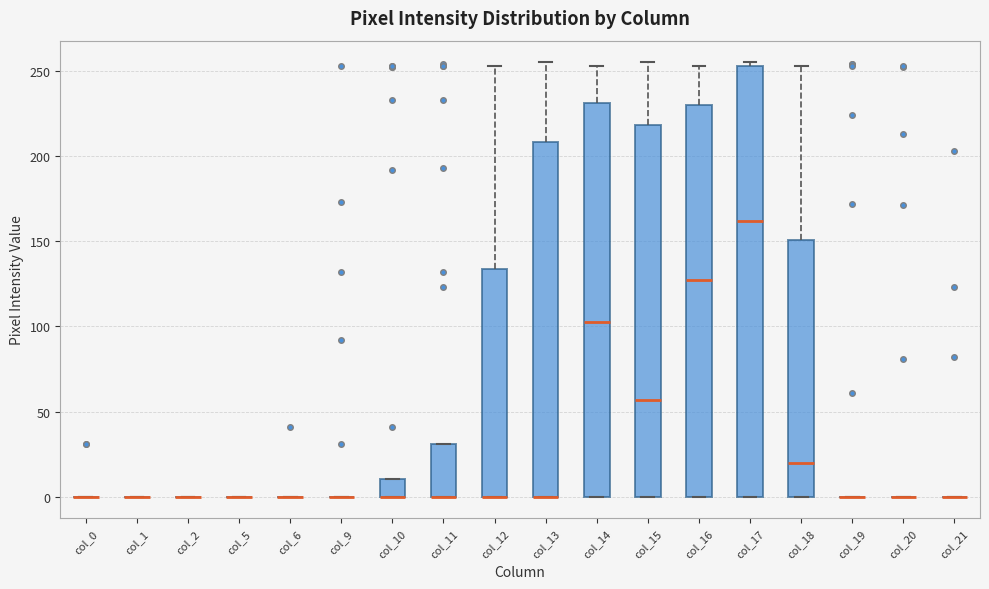

Which box is the tallest, from its lower edge to its upper edge?

col_17